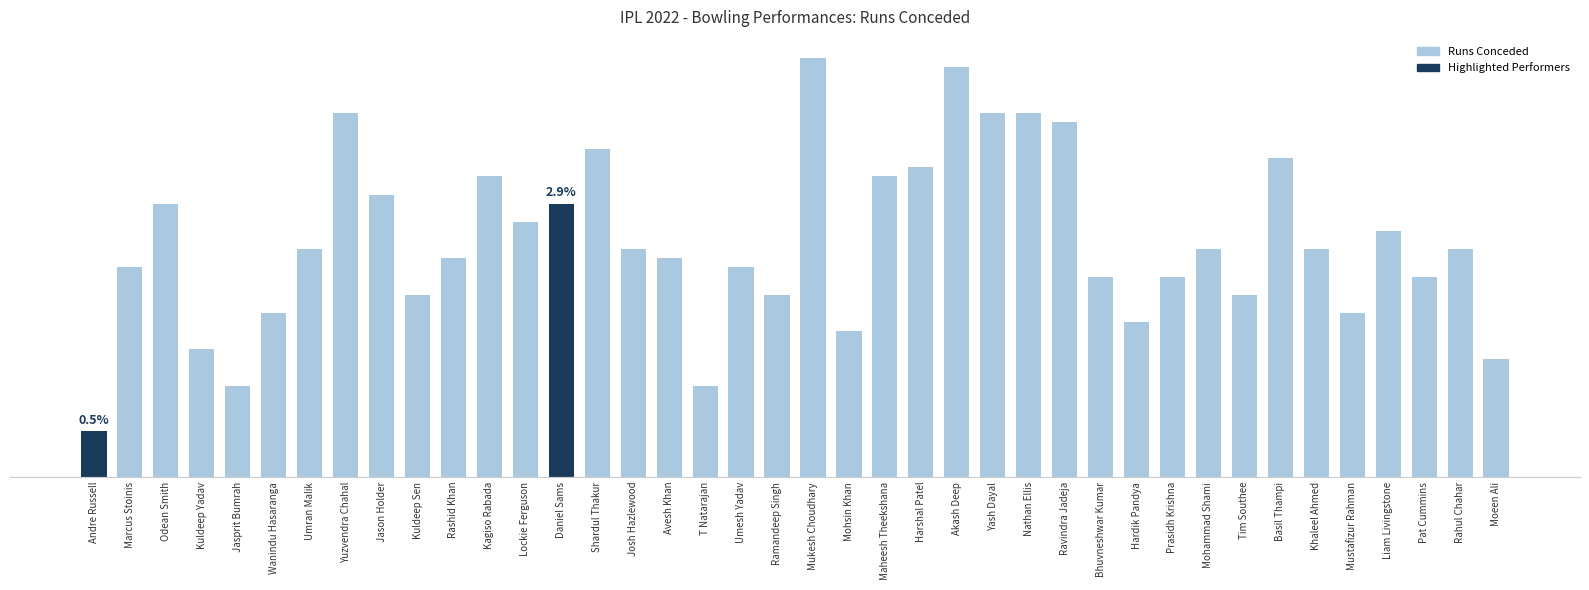

Are the bars grouped side by side (vs. stacked)?

No